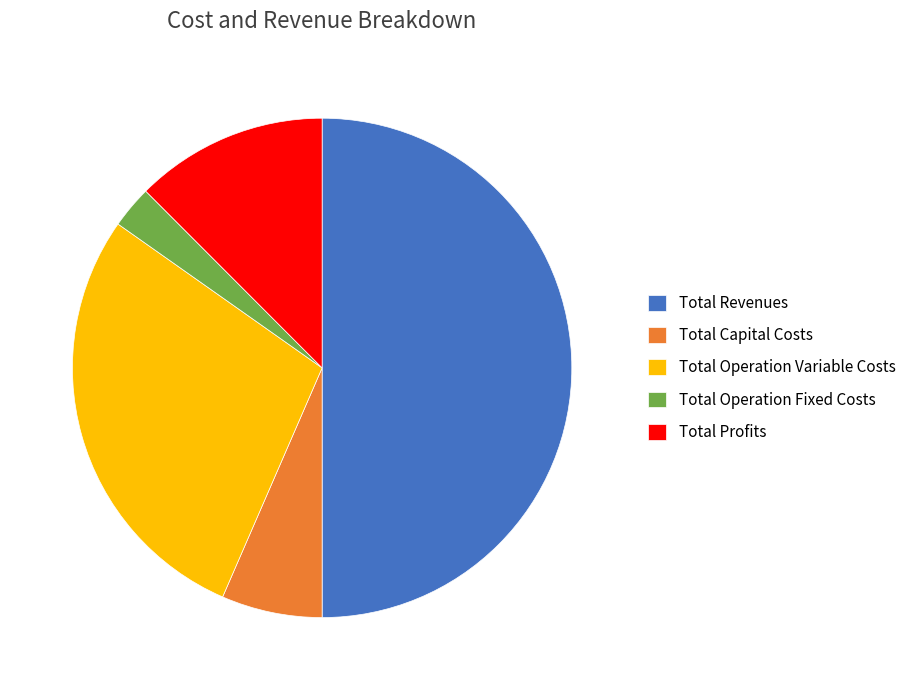

What is the ratio of the value at Total Profits to the value at Total Revenues?

0.2